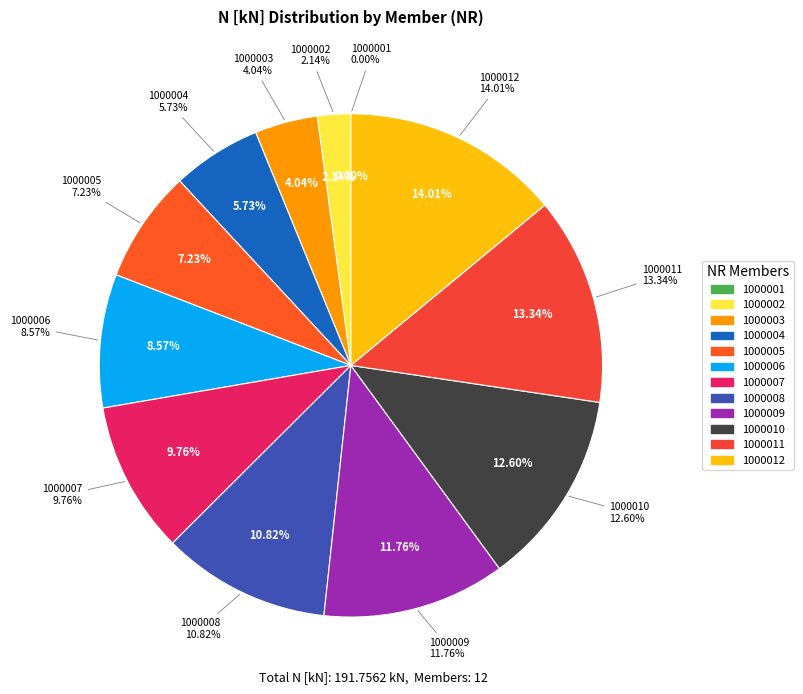

Which category has the smallest portion of the pie?

NR_1000001